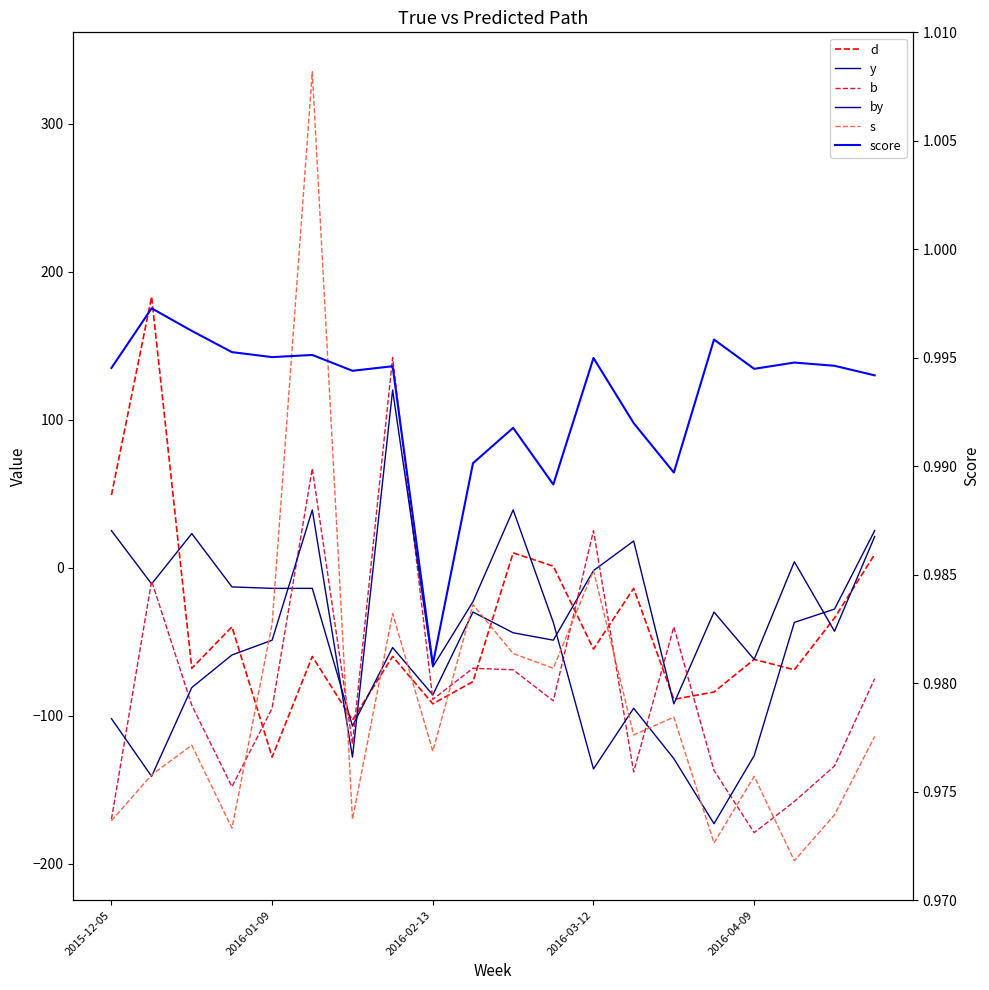

The value of b at 7 is 142.0. True or false?

True